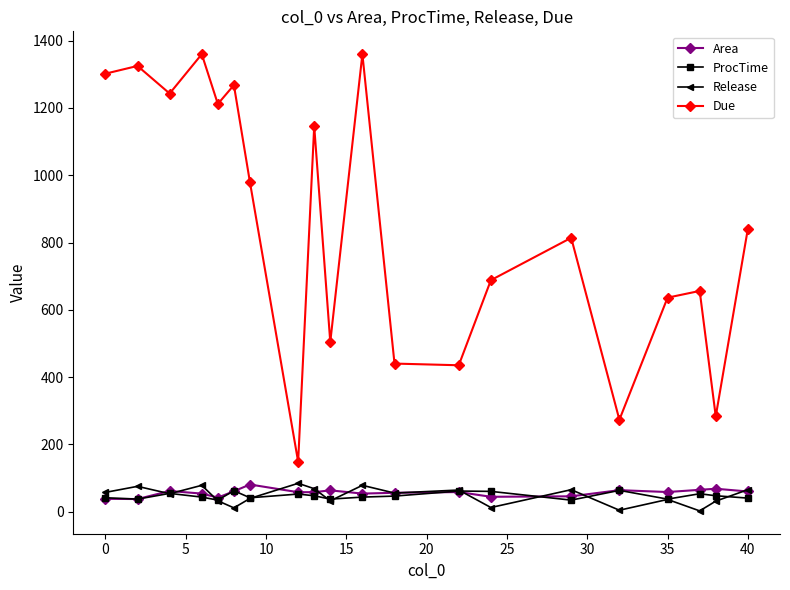

True or false: ProcTime and Due intersect in this chart.

False